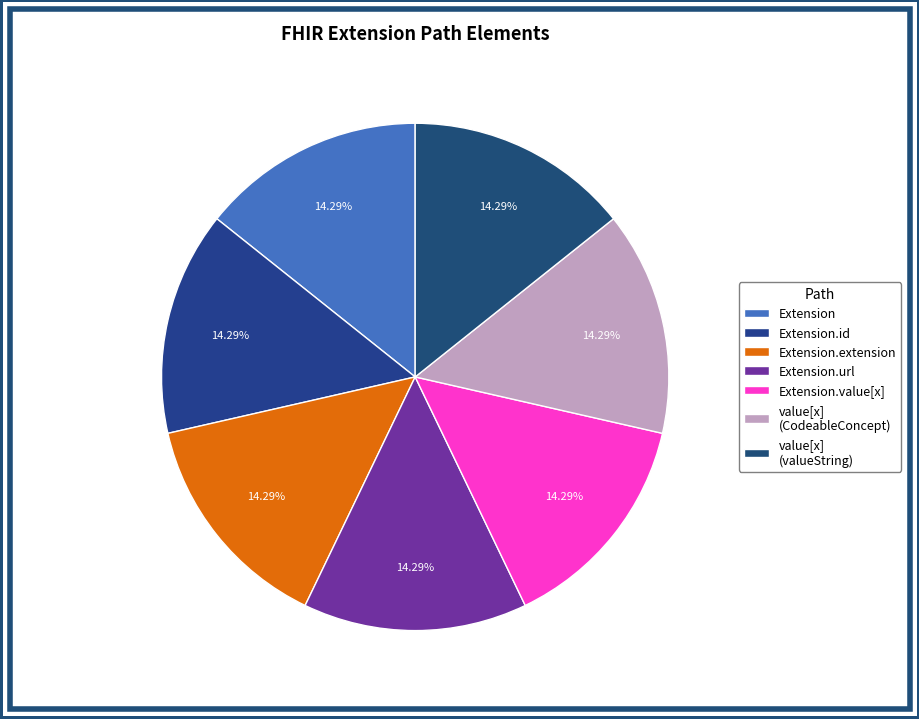

What is the largest slice in the pie chart?

Extension.url